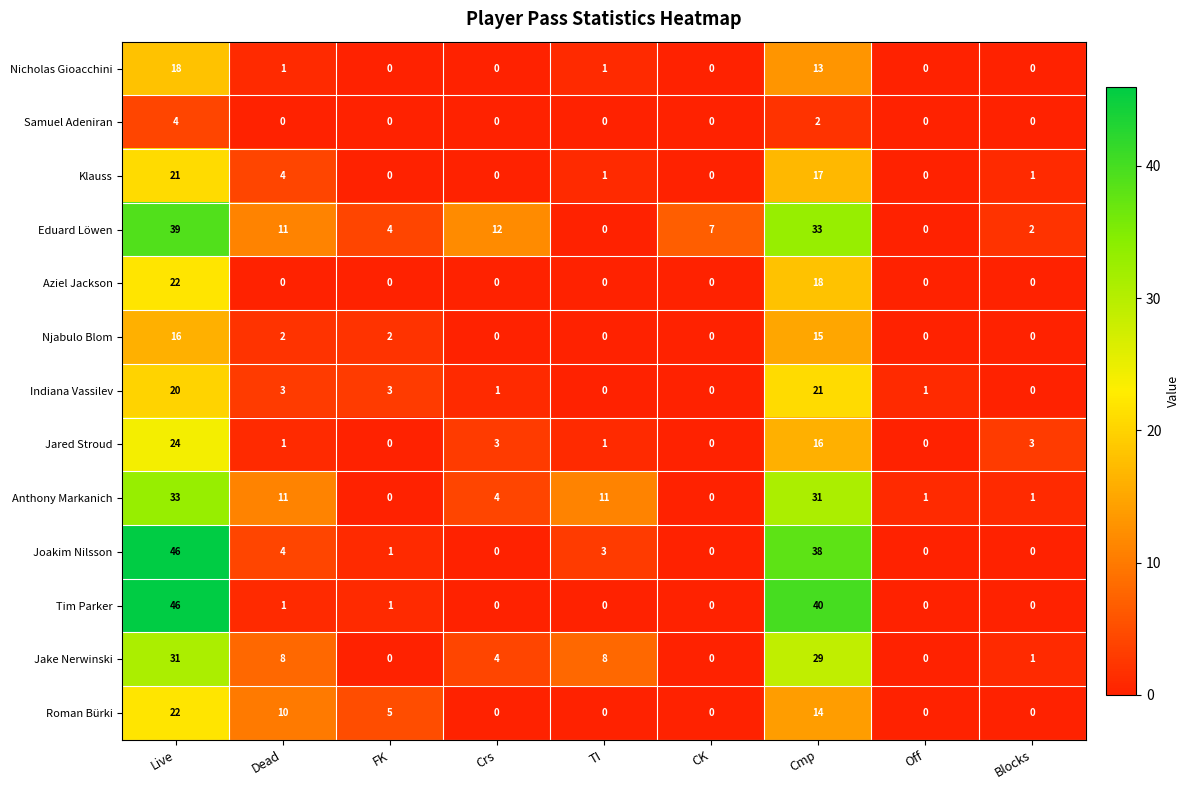

What is the difference between the highest and lowest values at Crs?

12